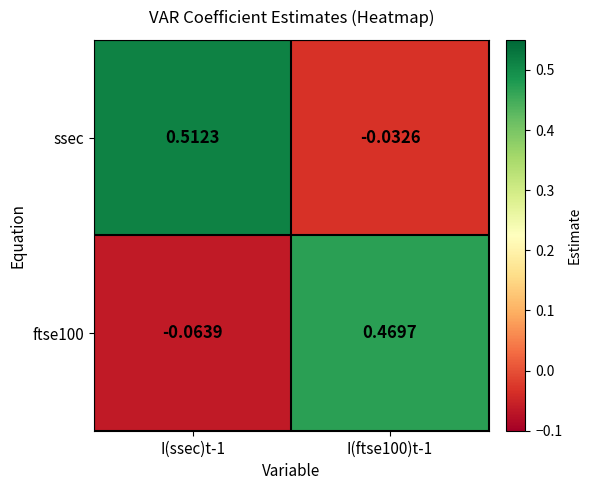

Which label corresponds to the largest value in the chart?

I(ssec)t-1